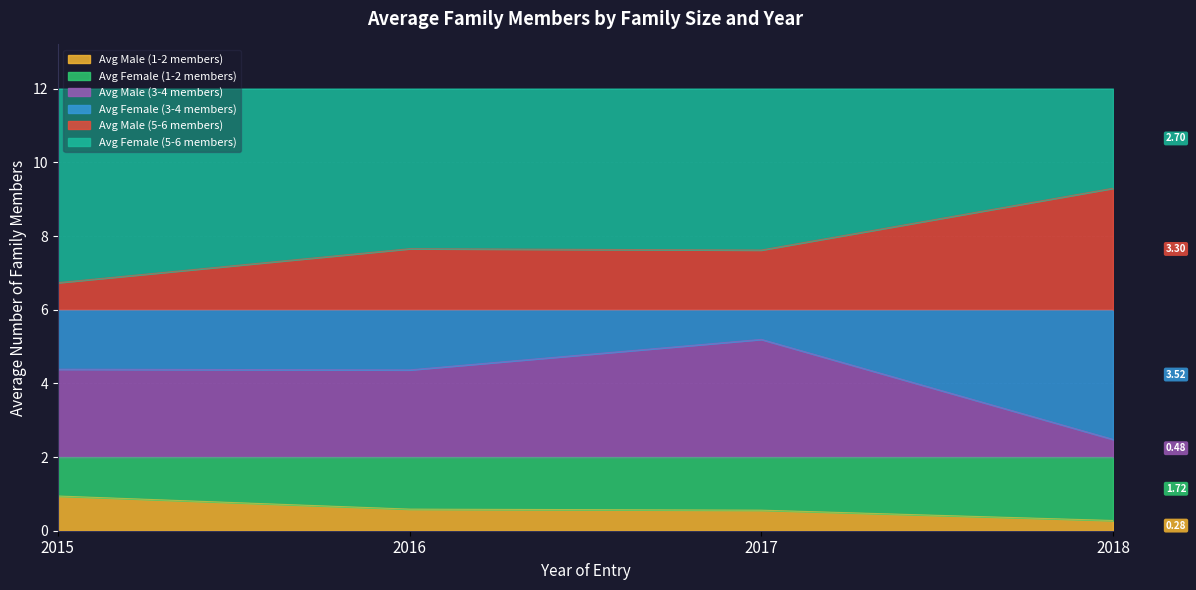

What is the total value across all series at 2016?

12.0